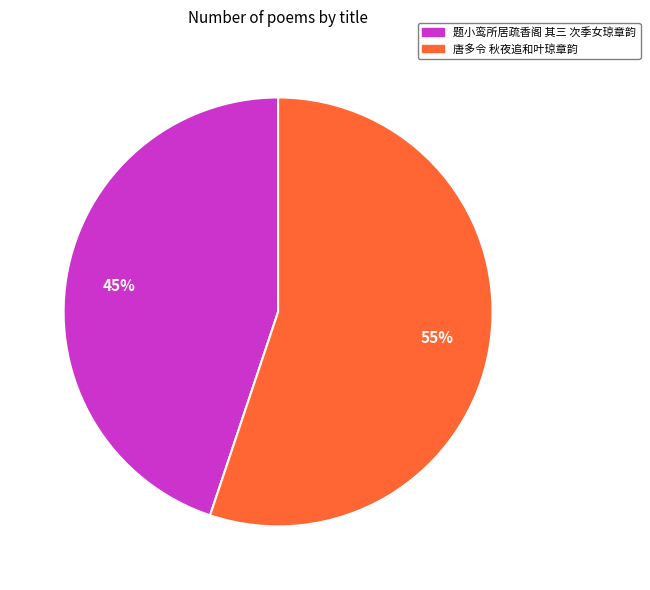

Which category has the smallest portion of the pie?

题小鸾所居疏香阁 其三 次季女琼章韵